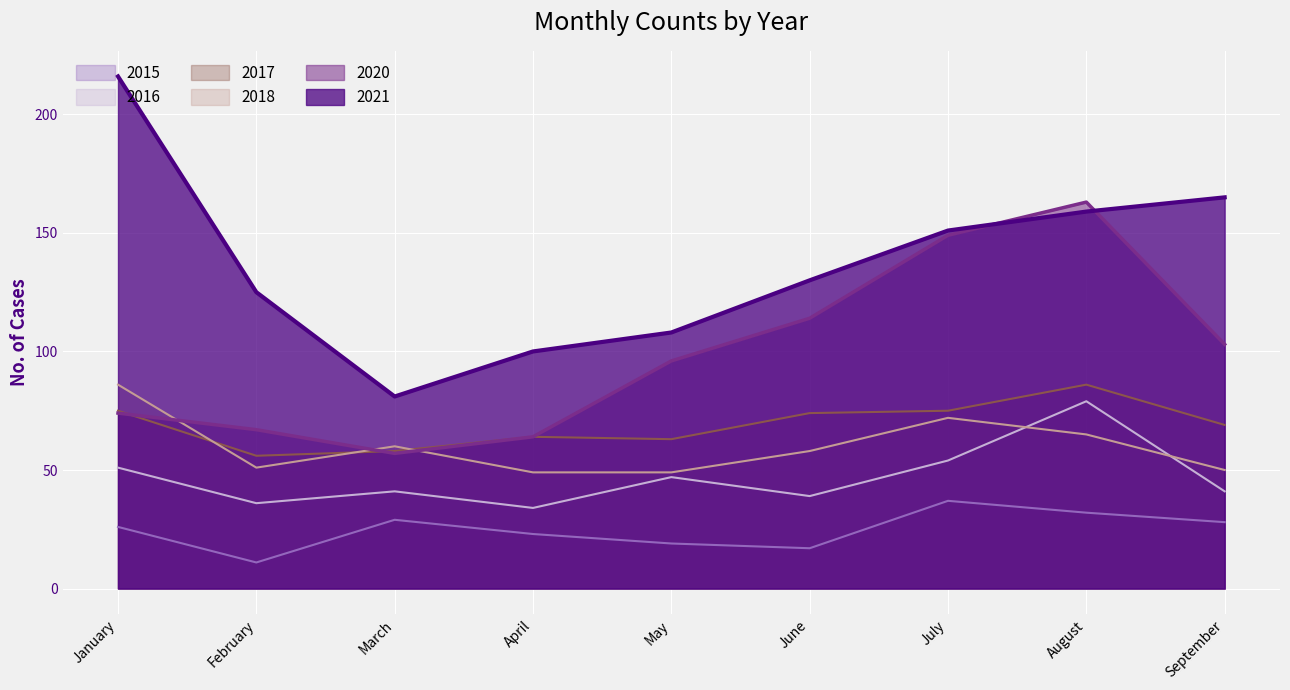

What is the highest value of the 2018 series?

86